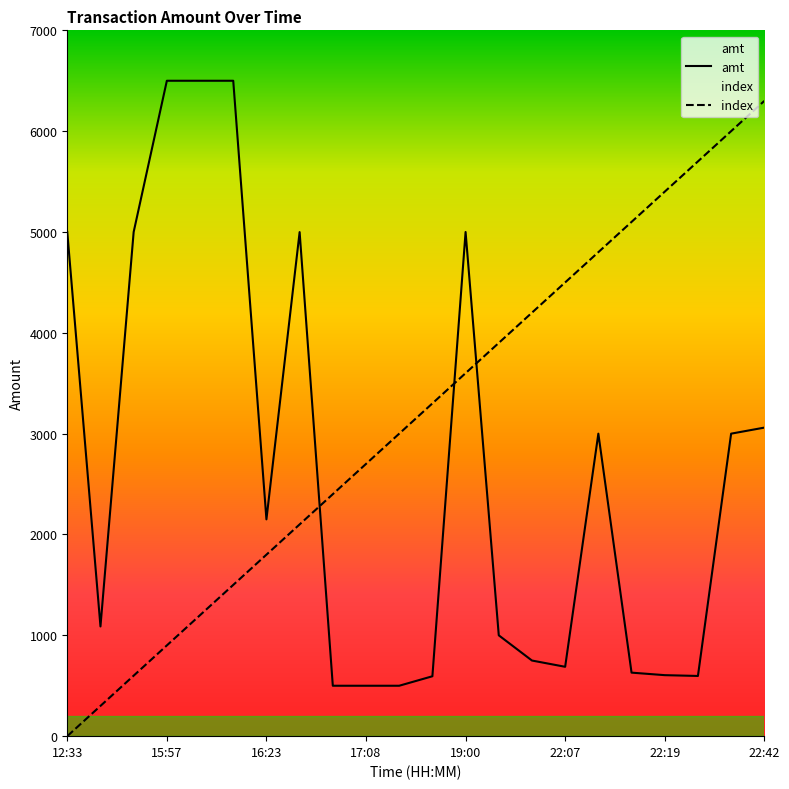

The index series shows 6000 at 22:26. True or false?

True